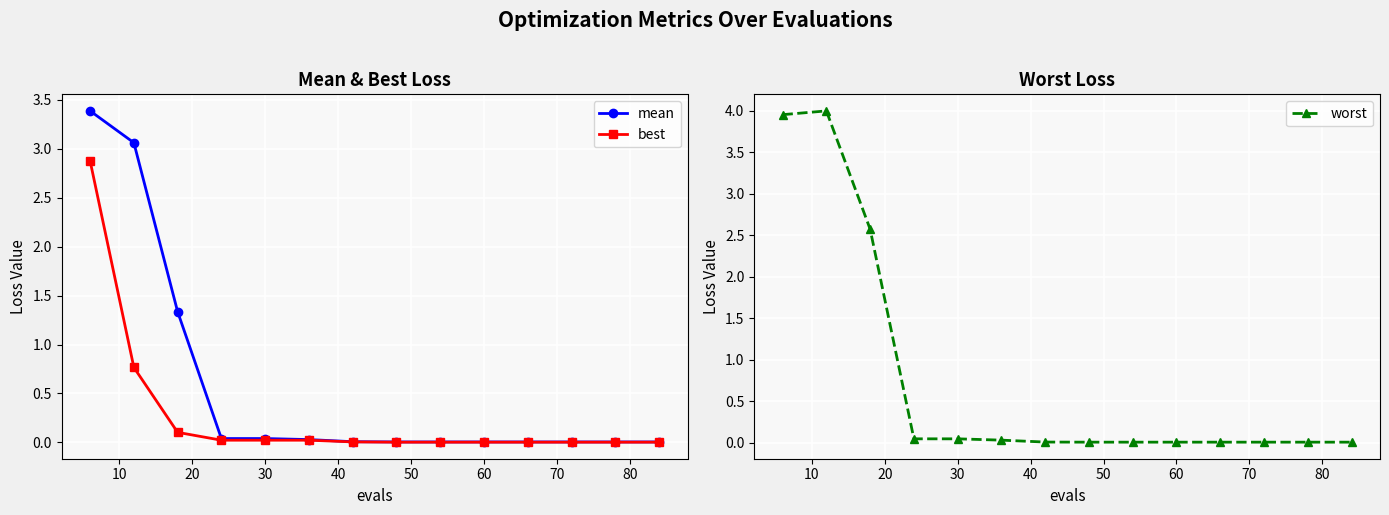

At 60, list the series in order from smallest to largest.

best, mean, worst